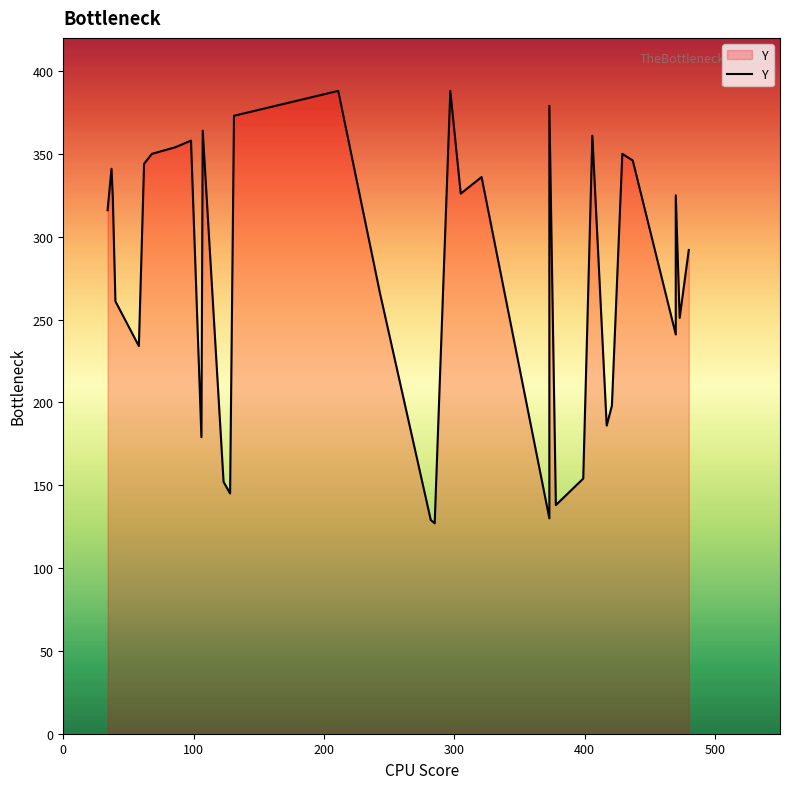

Approximately how many times larger is the value at 37 compared to 437?

1.0